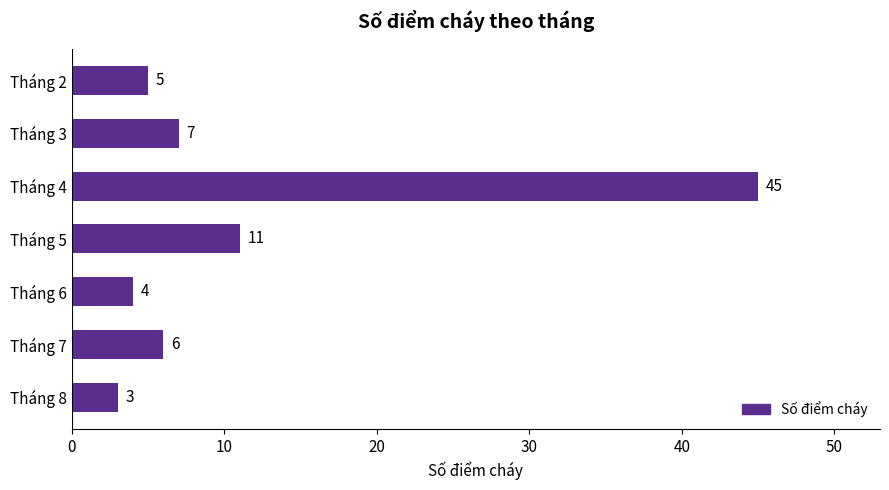

Count the number of data series in this chart.

1